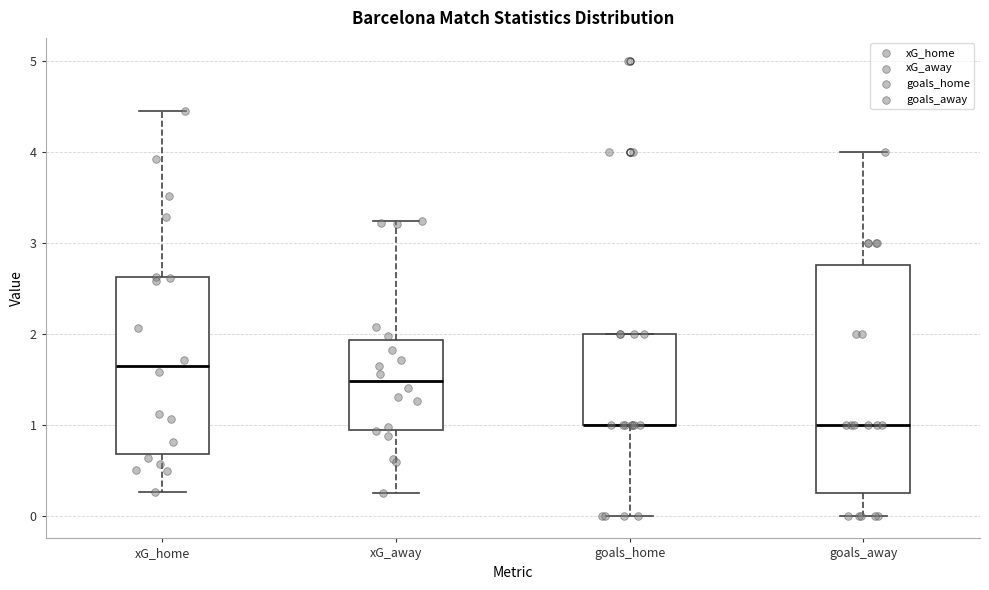

Reading left to right, read every box against the y-axis: the position of its median line, the range the box covers, and the ends of its whiskers. The values are not printed on the chart, so give them approximately, as read against the axis.

xG_home: median 1.6, box 0.7 to 2.6, whiskers 0.3 to 4.4
xG_away: median 1.5, box 0.9 to 1.9, whiskers 0.2 to 3.2
goals_home: median 1.0 (drawn on the box's lower edge), box 1.0 to 2.0, whiskers 0.0 to 2.0
goals_away: median 1.0, box 0.3 to 2.8, whiskers 0.0 to 4.0